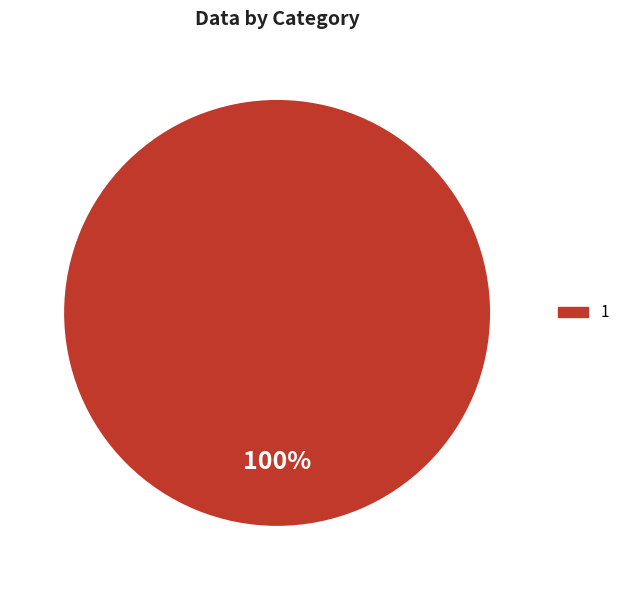

Count the number of slices in the pie.

1